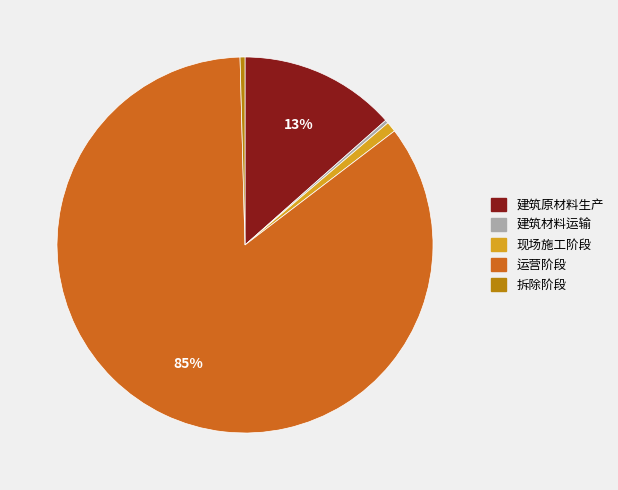

Which slice is the largest?

运营阶段